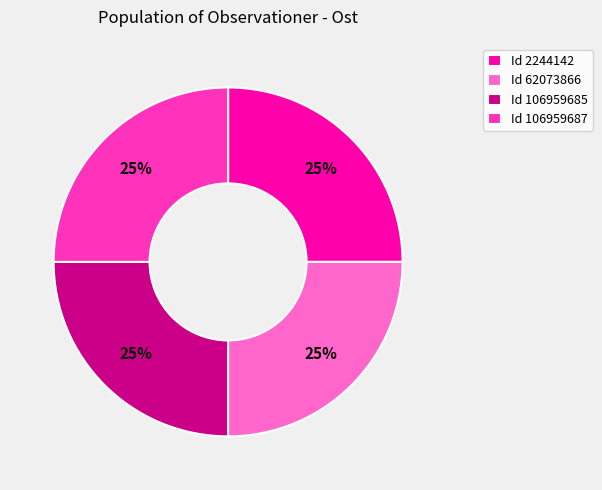

What is the ratio of the value at Id 106959687 to the value at Id 2244142?

1.0